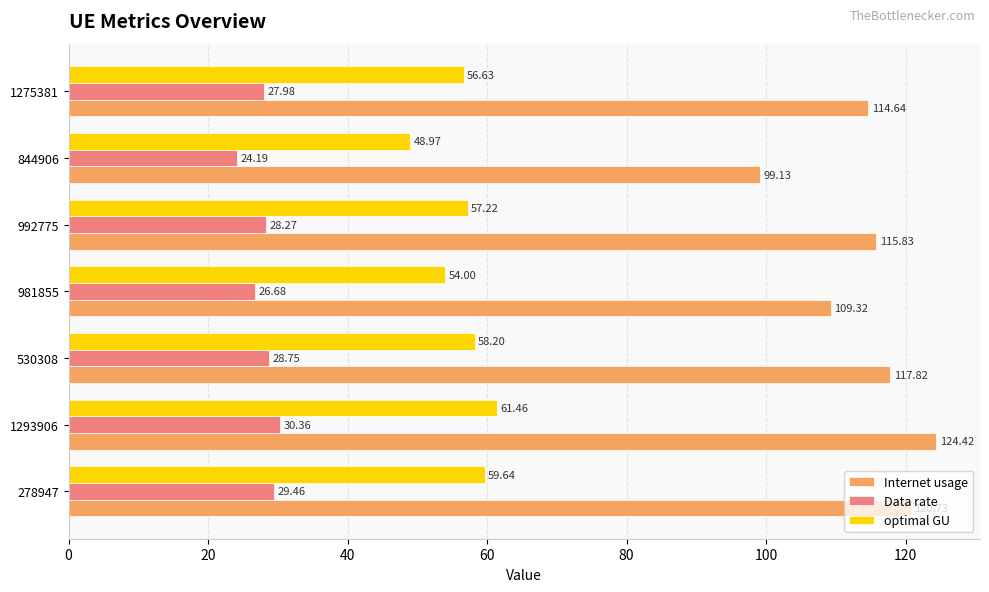

What is the sum of the Internet usage values at 1293906 and 981855?

233.7